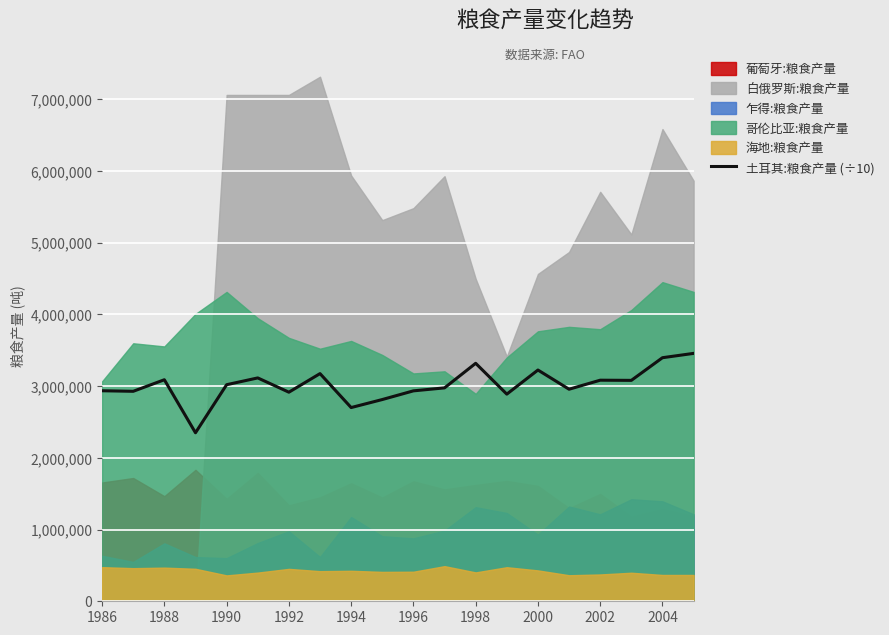

Is it true that the value at 19 is 5988227?

False